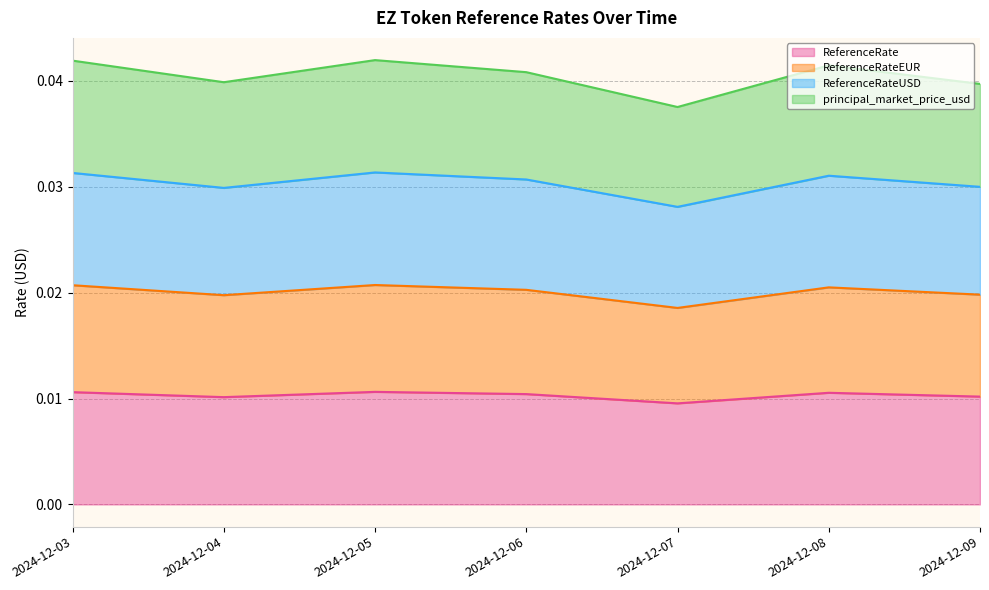

In ReferenceRateEUR, how many points are lower than both neighbors (excluding endpoints)?

2